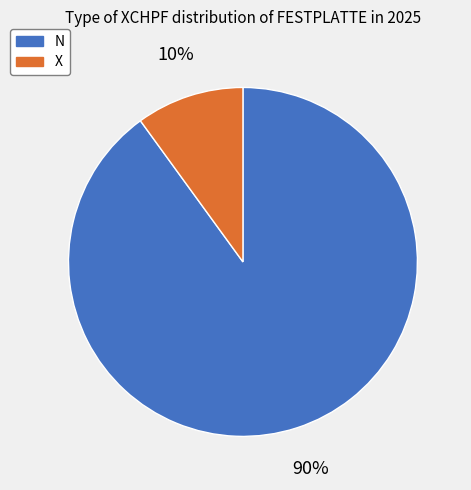

What percentage is the N slice, to the nearest percent?

90%